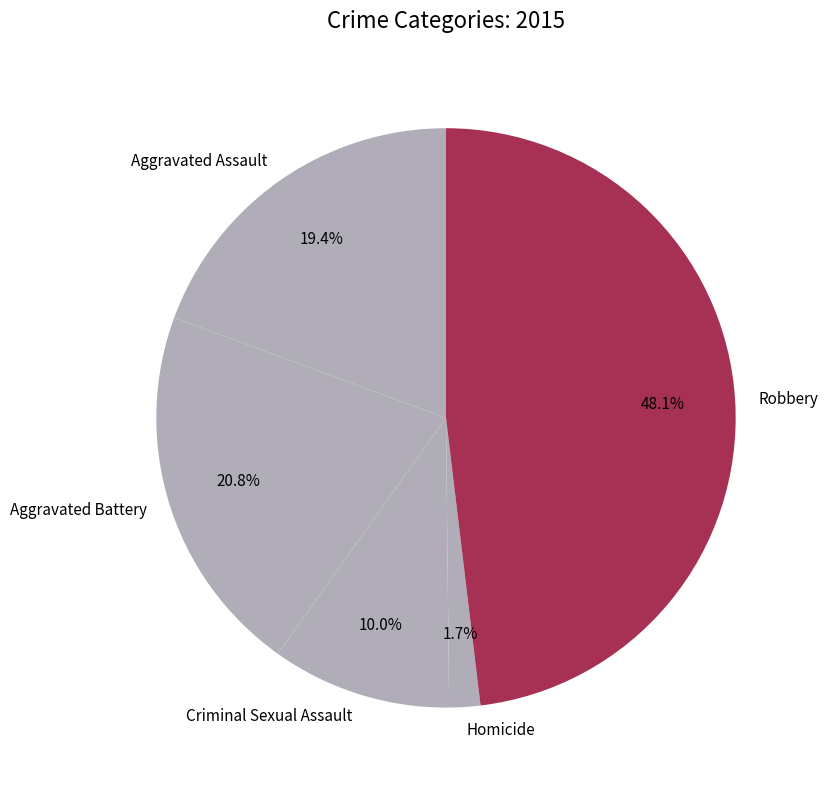

Between Aggravated Assault and Robbery, which is larger?

Robbery